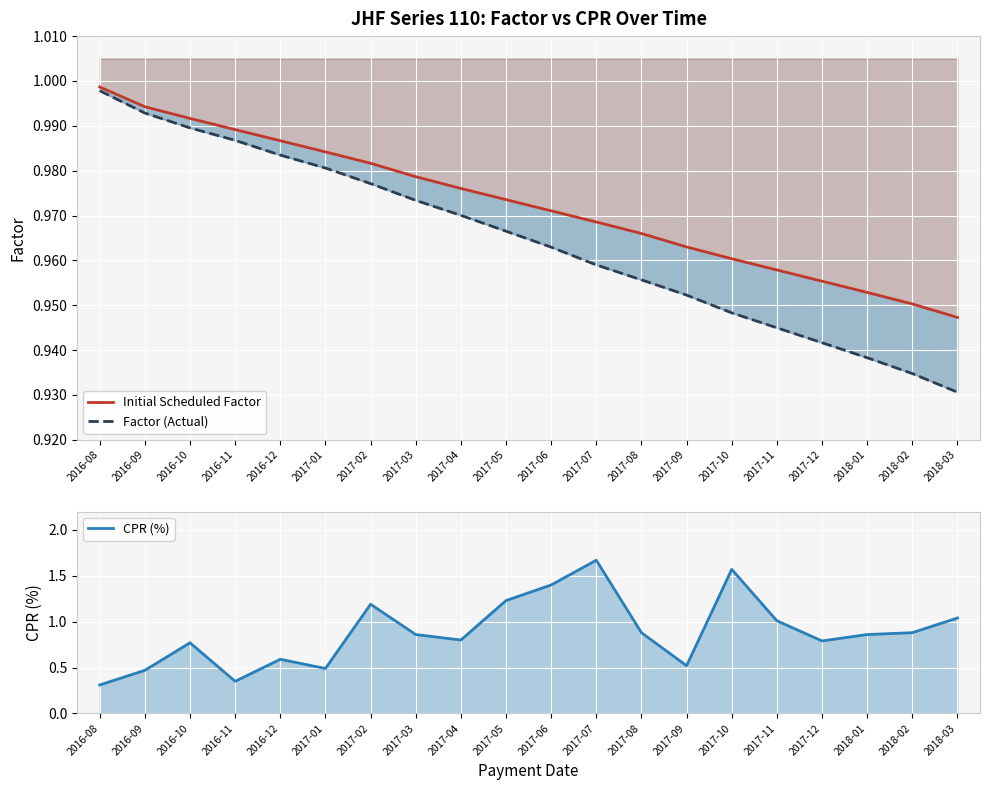

Between 2016-10 and 2017-03, which series saw the biggest shift?

CPR (%)